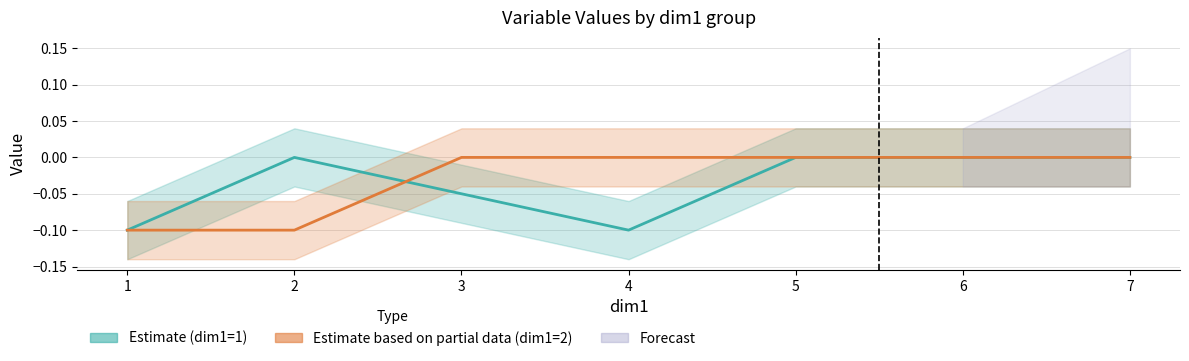

The dim1=2 Value (line) series shows 0.0 at 4. True or false?

False